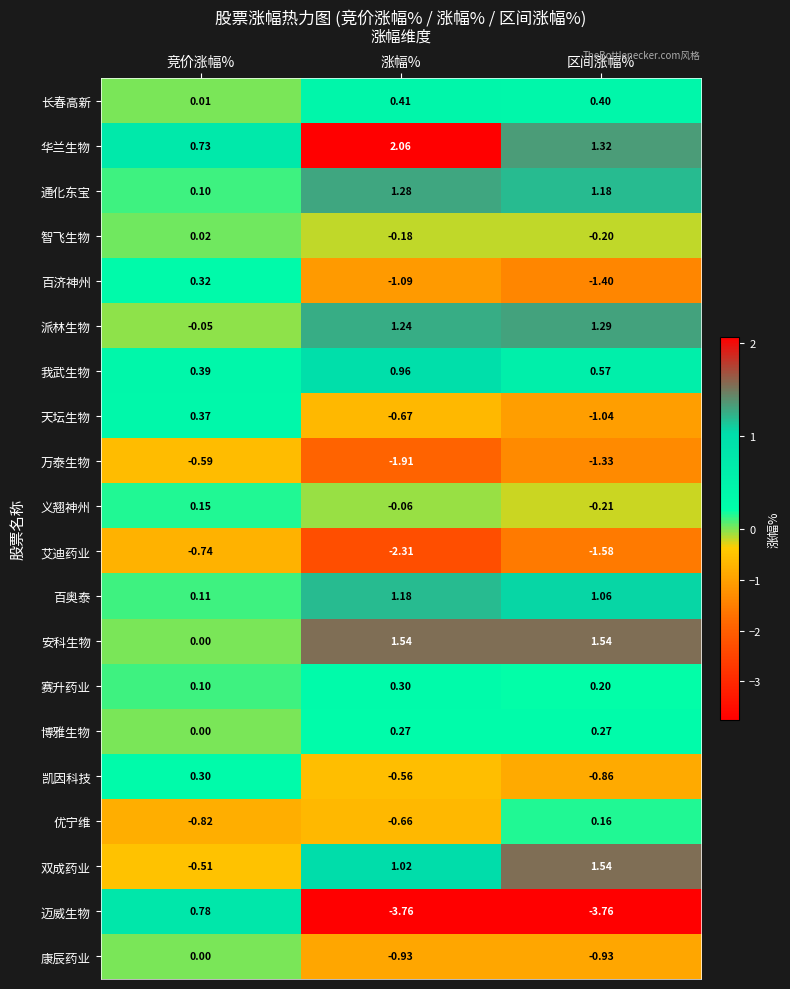

Which category has the lowest value in the 义翘神州 series?

区间涨幅%